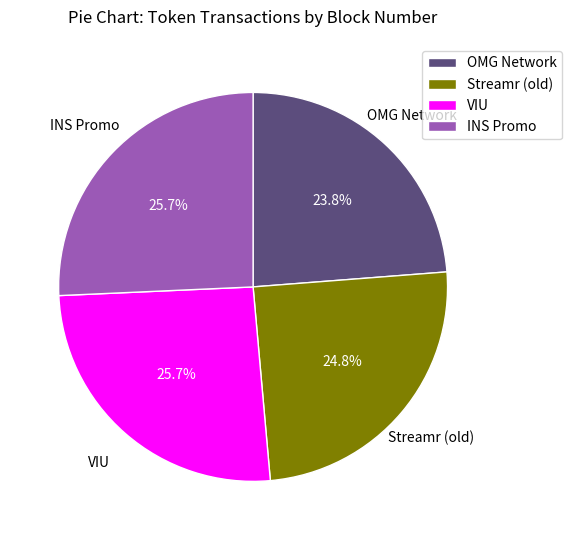

To the nearest percent, what is the difference between the largest and smallest slice percentages?

2%